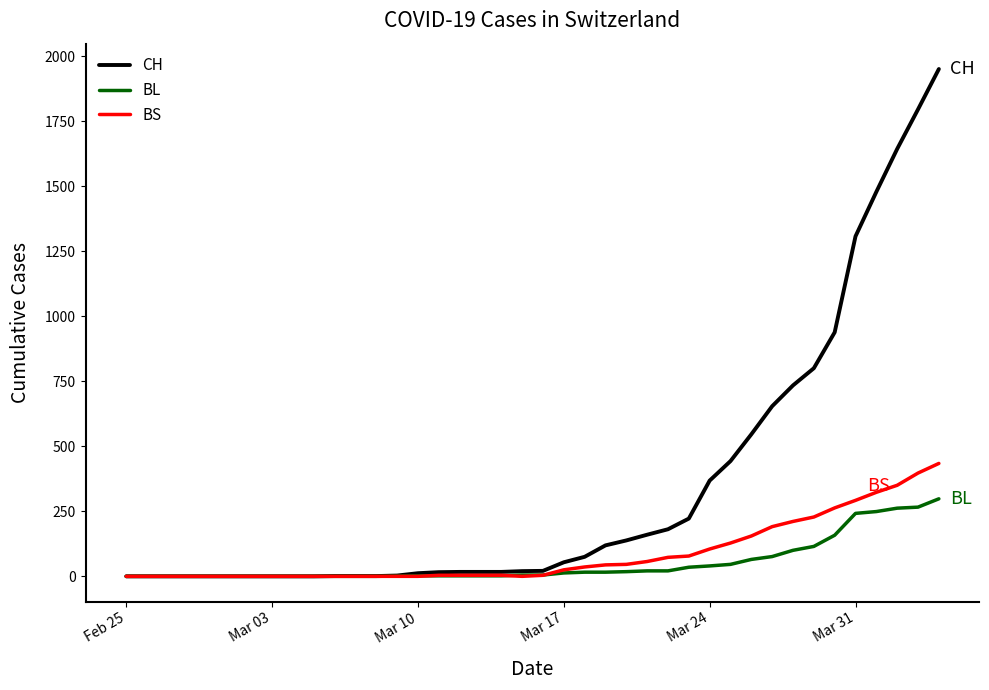

What is the highest value of the BL series?

298